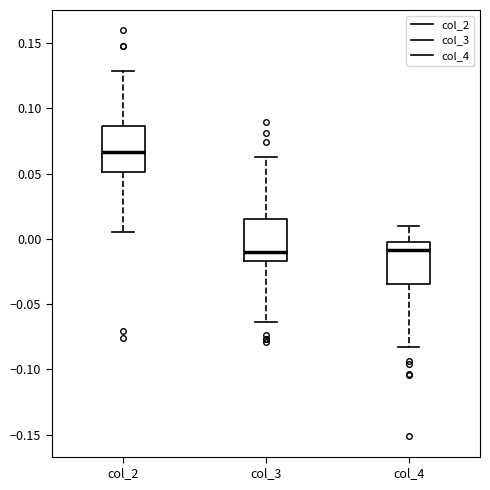

Reading left to right, read every box against the y-axis: the position of its median line, the range the box covers, and the ends of its whiskers. The values are not printed on the chart, so give them approximately, as read against the axis.

col_2: median 0.065, box 0.050 to 0.085, whiskers 0.005 to 0.130
col_3: median -0.010, box -0.015 to 0.015, whiskers -0.065 to 0.065
col_4: median -0.010, box -0.035 to 0.000, whiskers -0.085 to 0.010